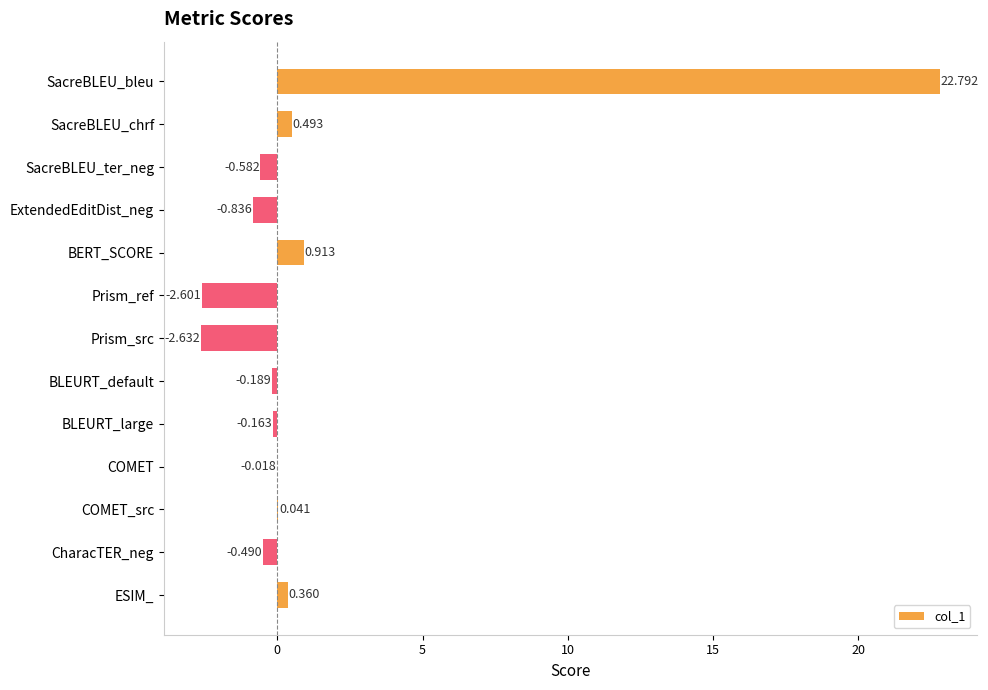

Which has a higher value, SacreBLEU_bleu or Prism_src?

SacreBLEU_bleu